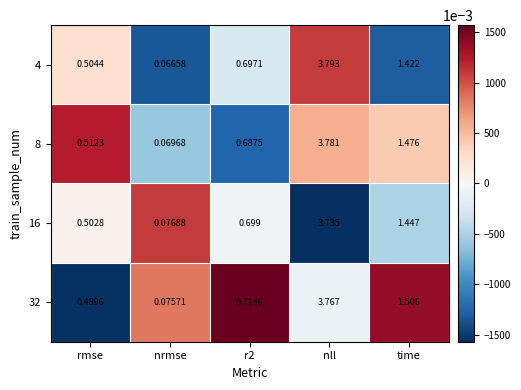

How many data points does each series have?

5